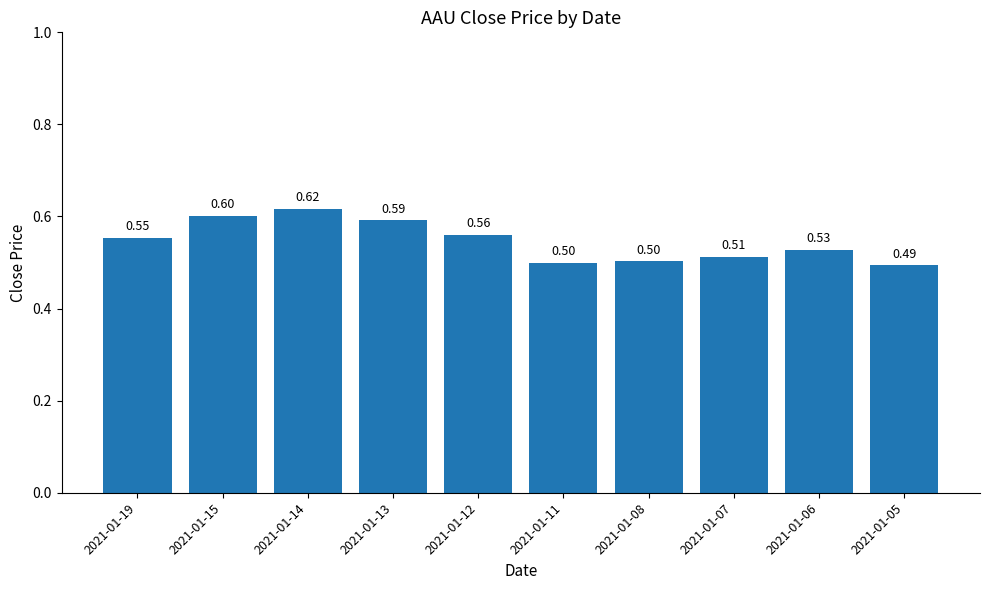

What is the approximate value at 2021-01-14?

0.6